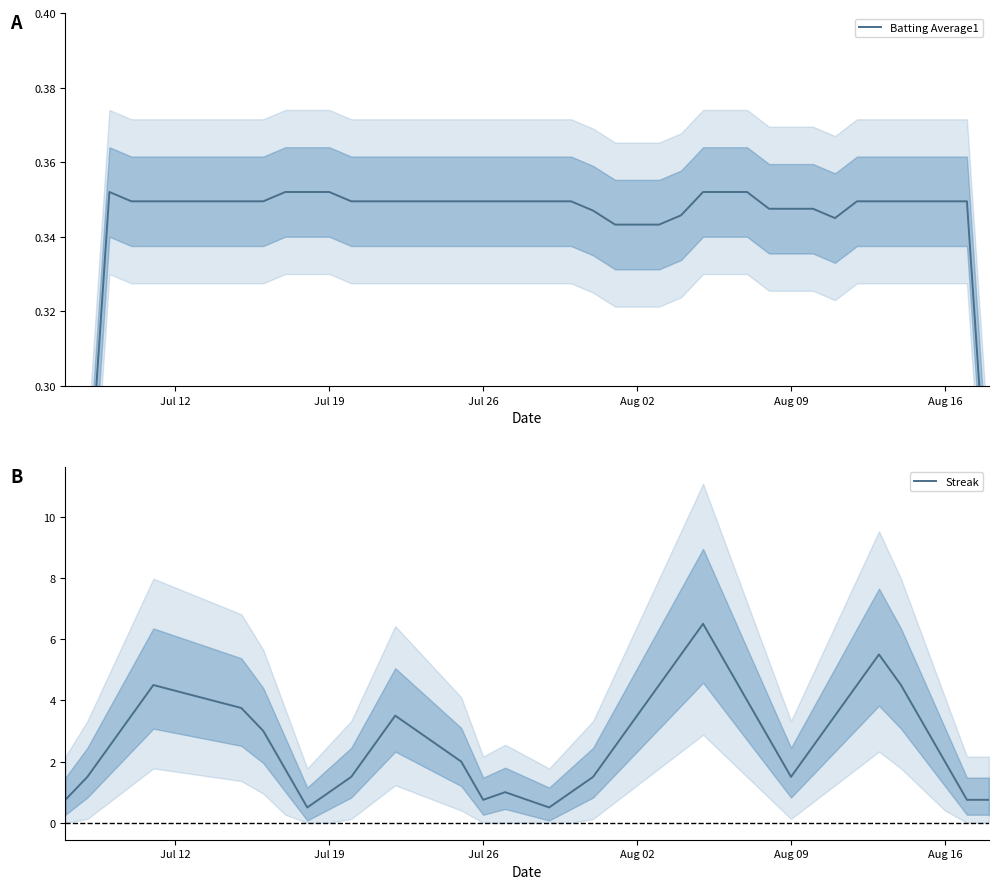

The Streak series shows 0.8 at Jul 26. True or false?

True